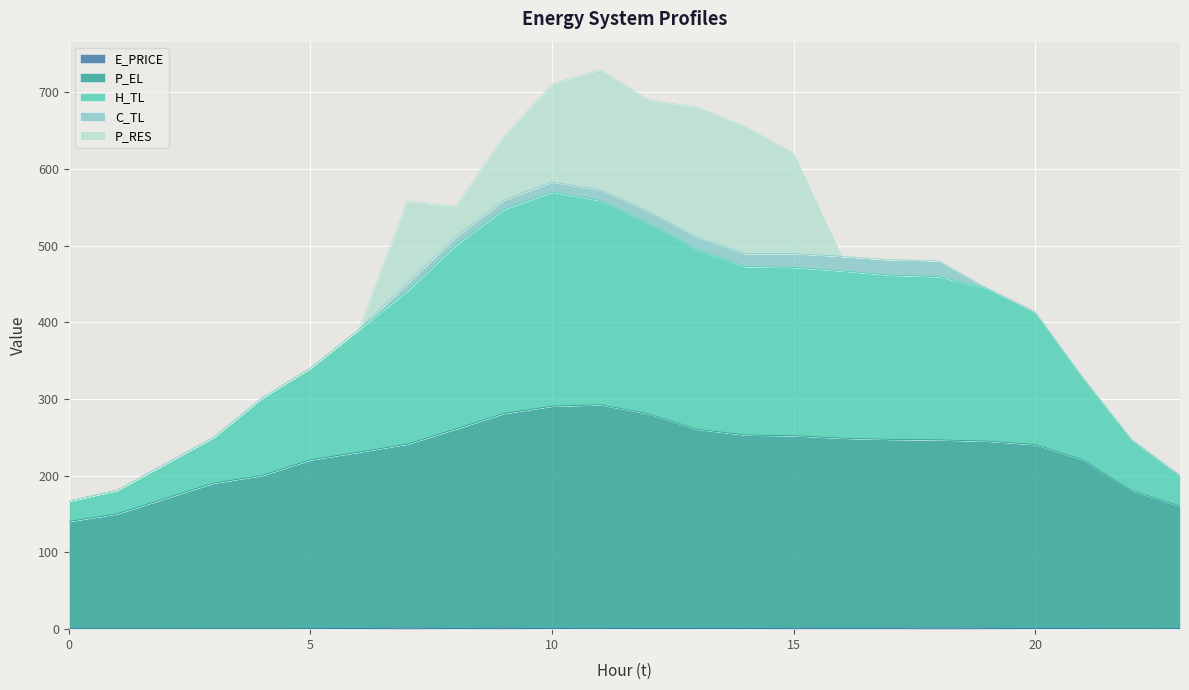

Does the chart display data point markers on the line(s)?

No